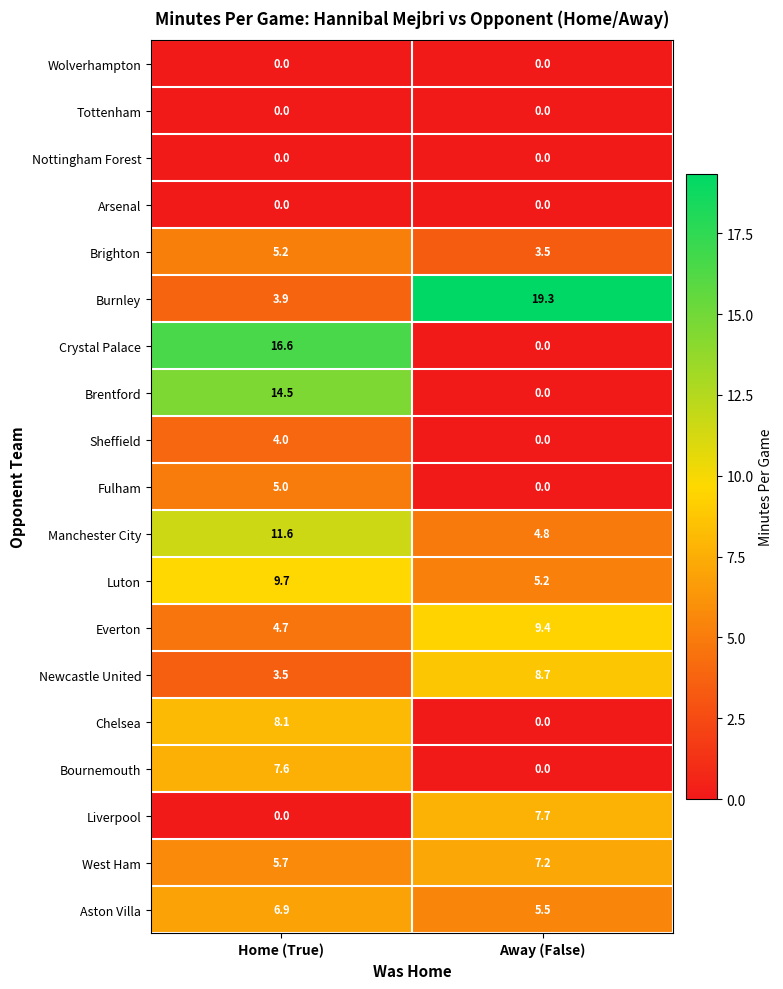

Is it true that Manchester City equals 4.8 at Away (False)?

True